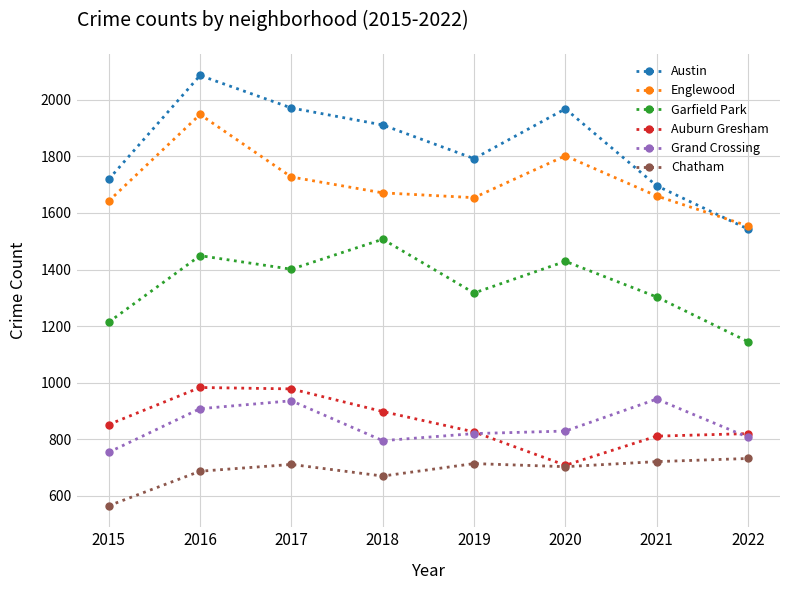

Where is the first local maximum for Englewood?

2016